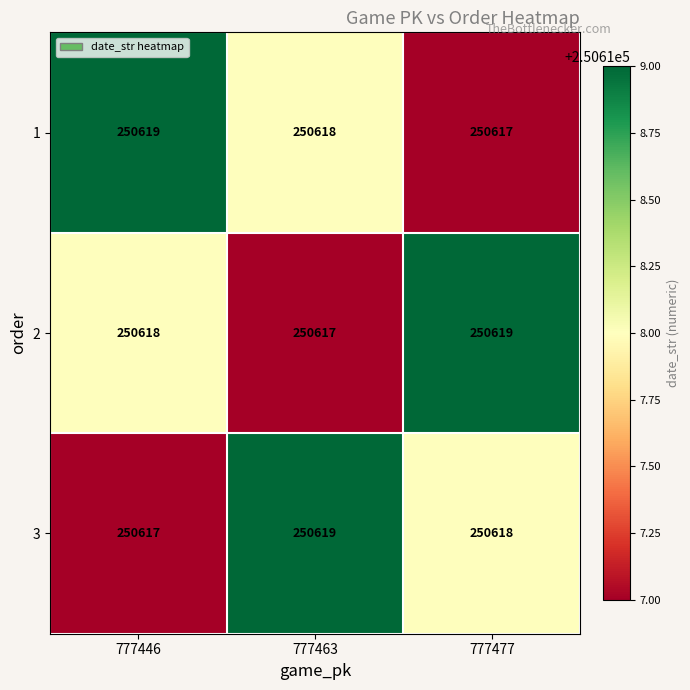

Reading left to right, transcribe all the data shown in this chart.

1: 250619	250618	250617
2: 250618	250617	250619
3: 250617	250619	250618